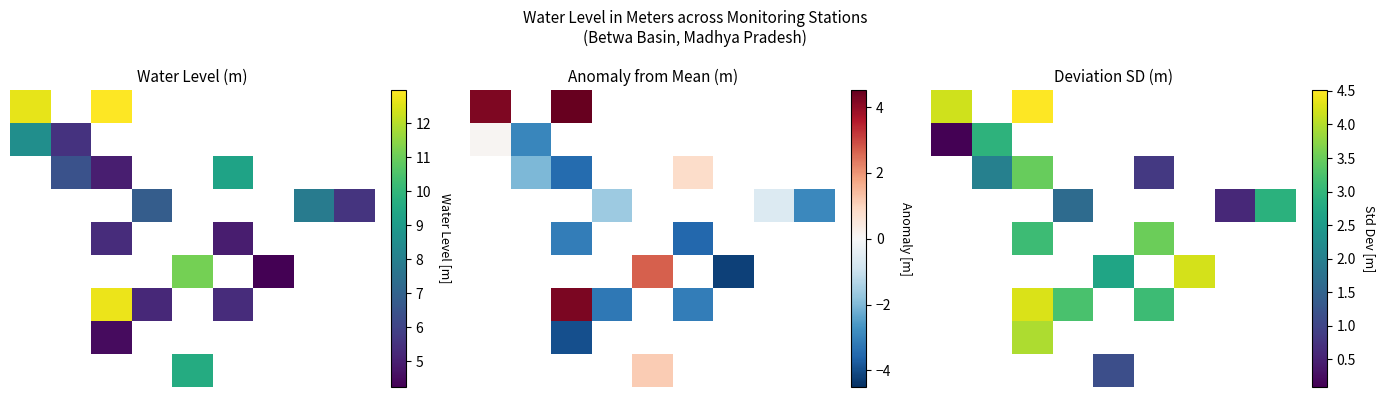

How many categories are shown in the chart?

9